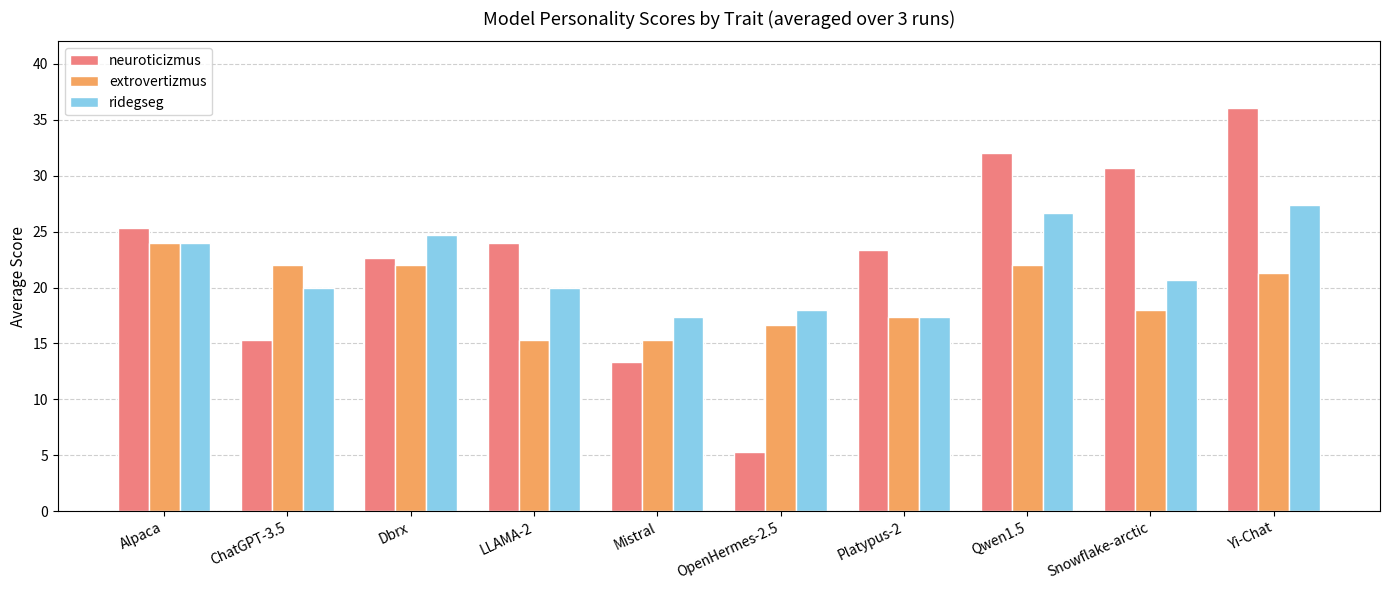

What is the label of the 6th bar from the left?

OpenHermes-2.5